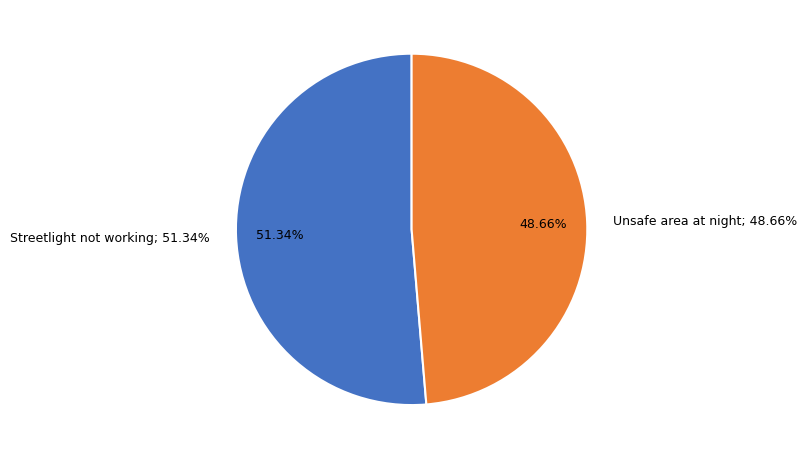

Which slice represents more than half of the pie?

Streetlight not working